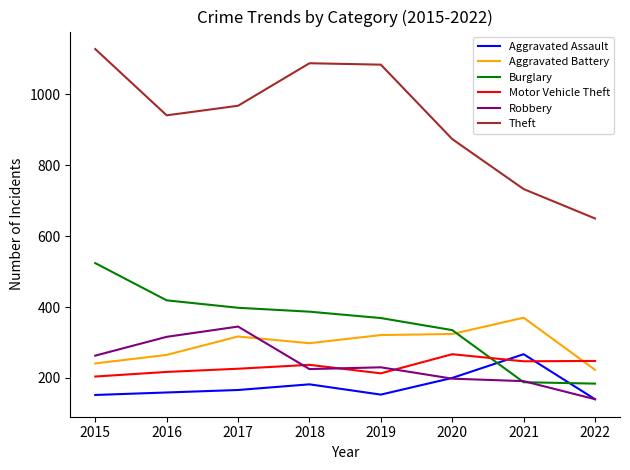

True or false: Theft and Aggravated Assault intersect in this chart.

False